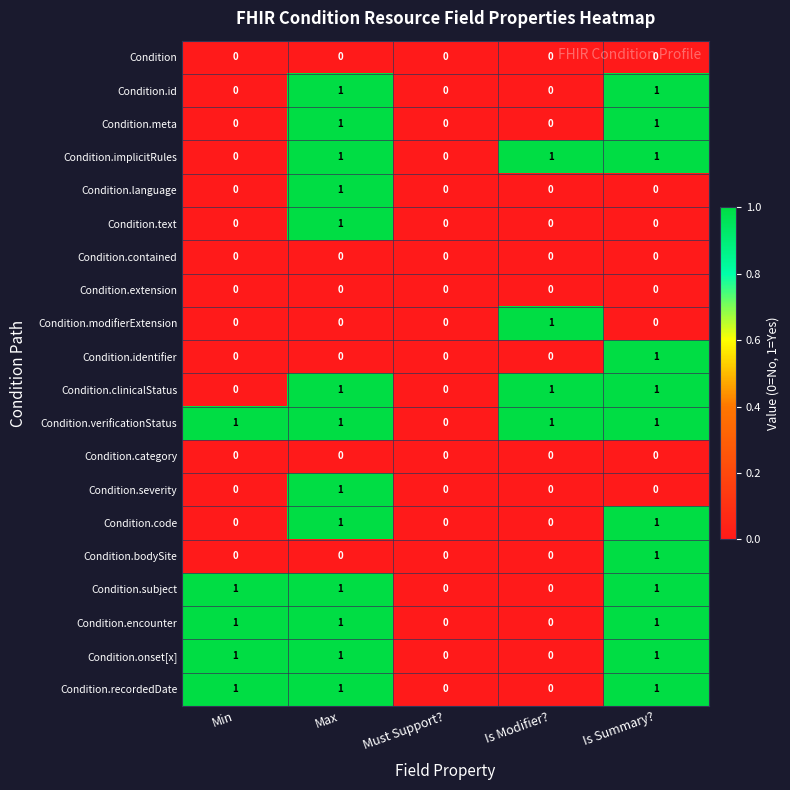

At which category is the sum across all series the highest?

Max